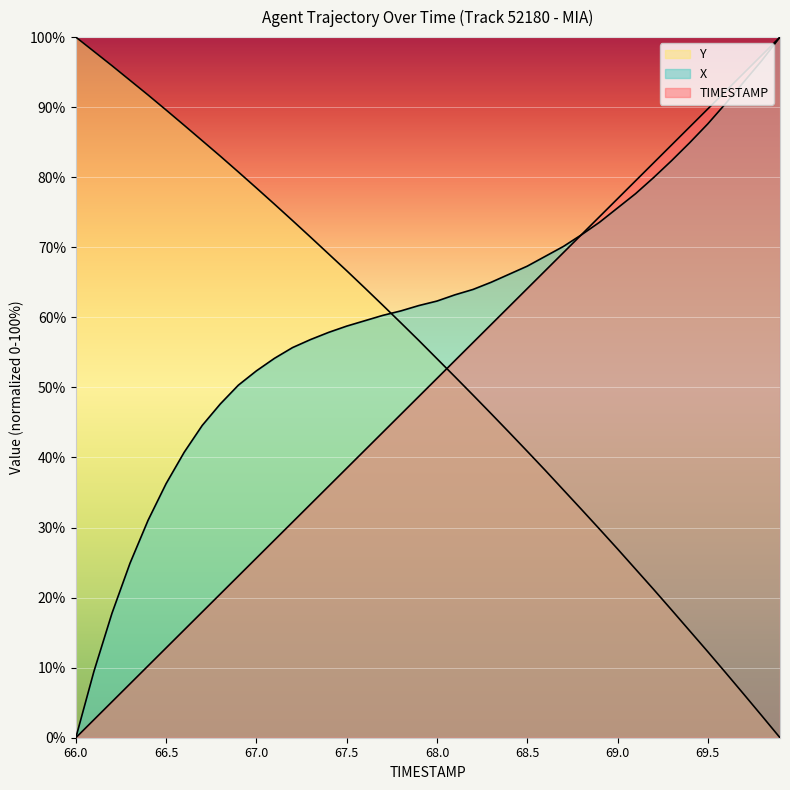

How many values in the TIMESTAMP series are below 51?

20